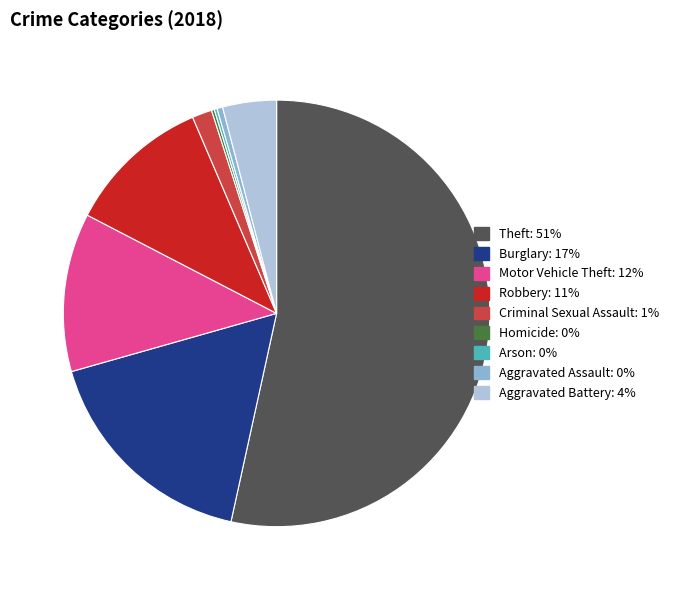

Which category has the biggest portion of the pie?

Theft